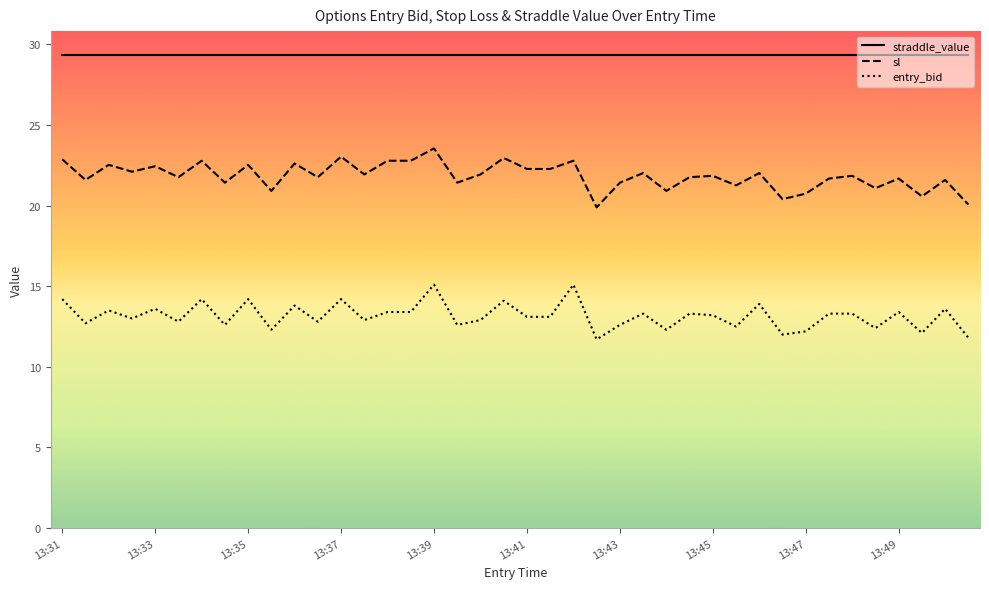

How many interior local valleys does the entry_bid series have?

14